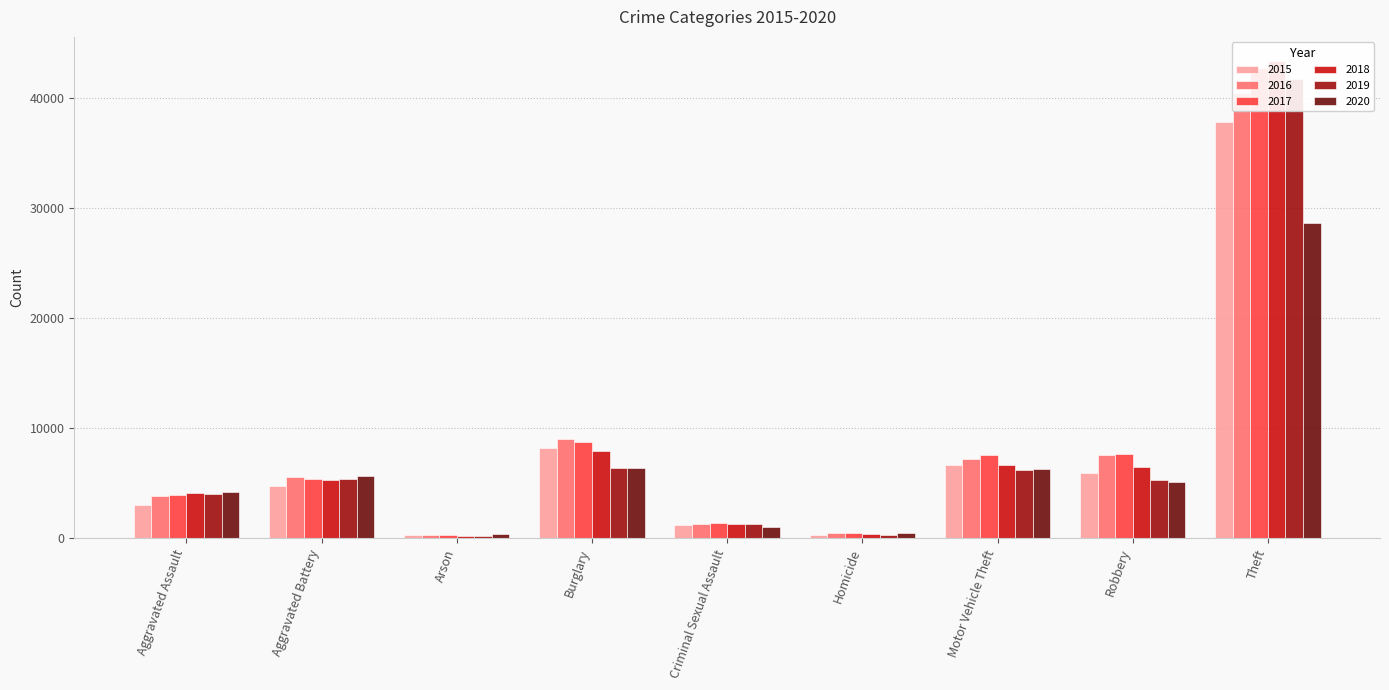

At how many categories does at least one series exceed 16081?

1